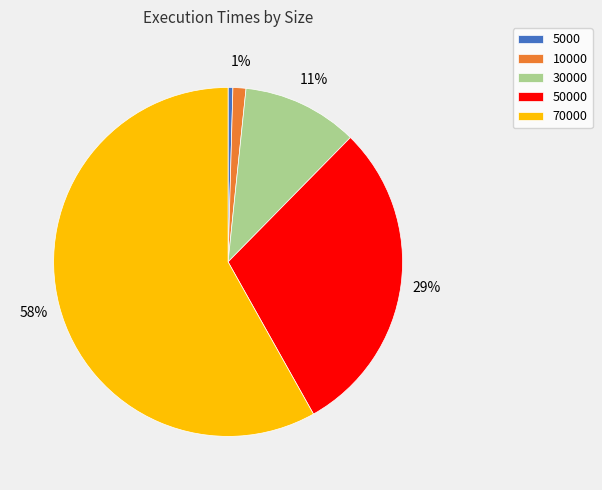

What percentage is the 30000 slice, to the nearest percent?

11%